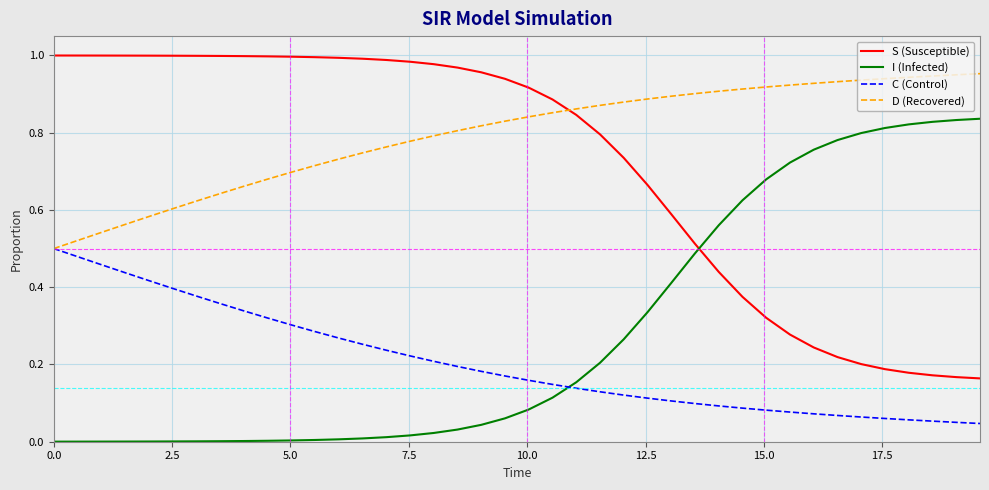

Count the number of data series in this chart.

4